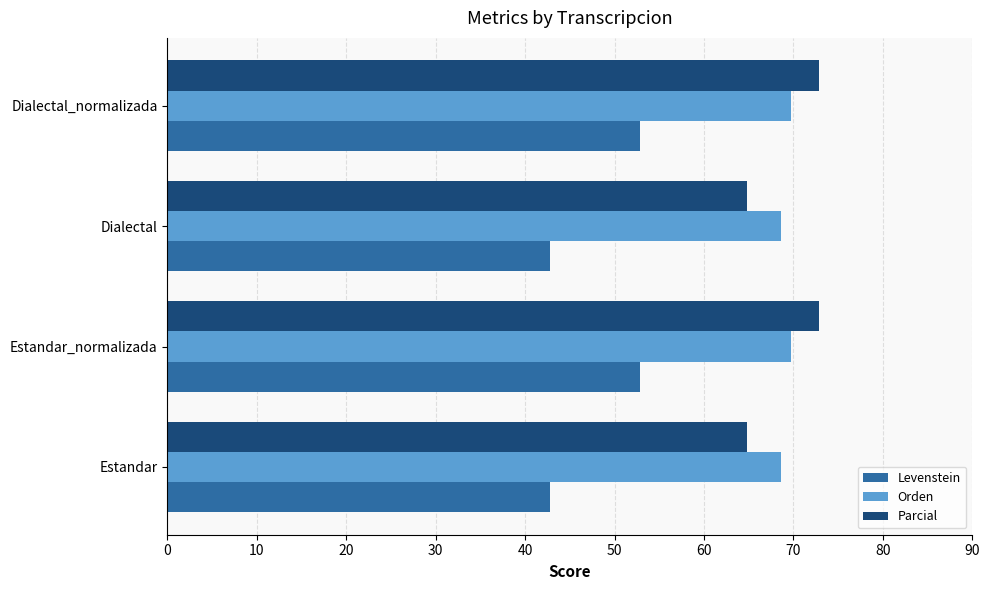

At Estandar, list the series in order from smallest to largest.

Levenstein, Parcial, Orden